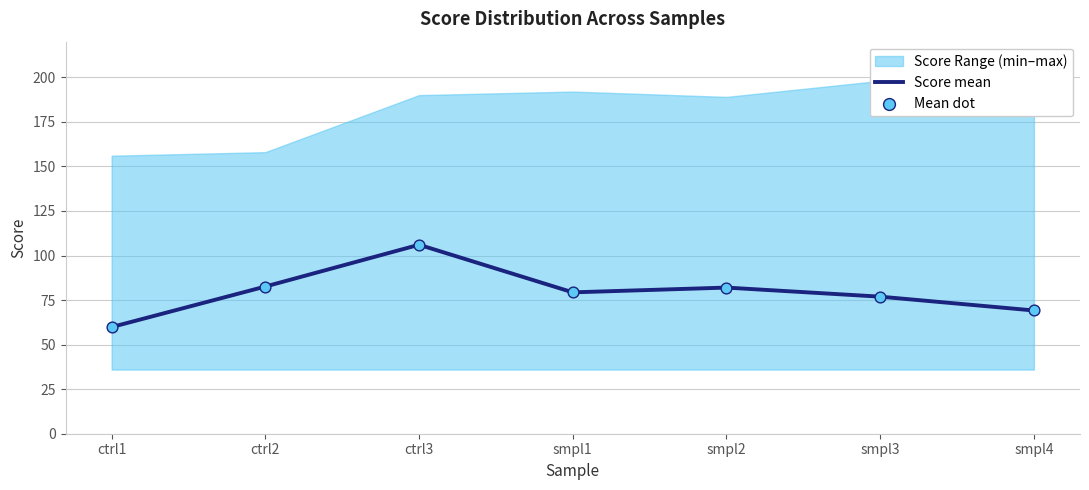

At how many categories does at least one series exceed 65?

6